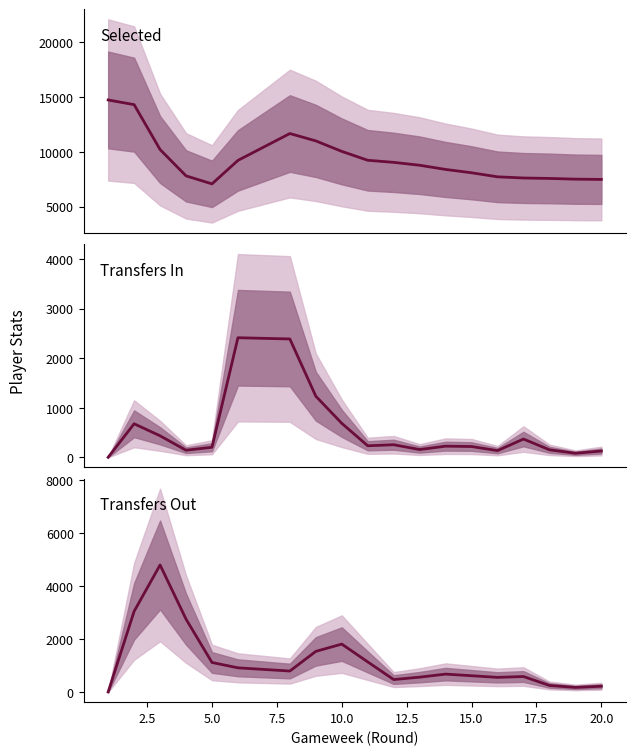

How many intersections are there between Transfers Out and Transfers In?

2